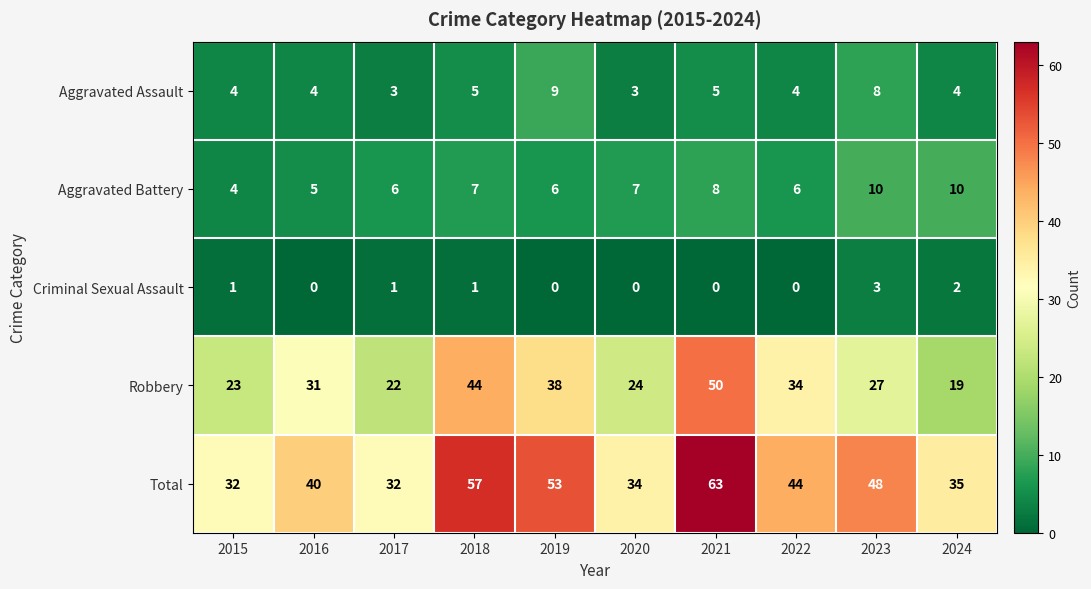

How many data points in Aggravated Battery are less than 7?

5